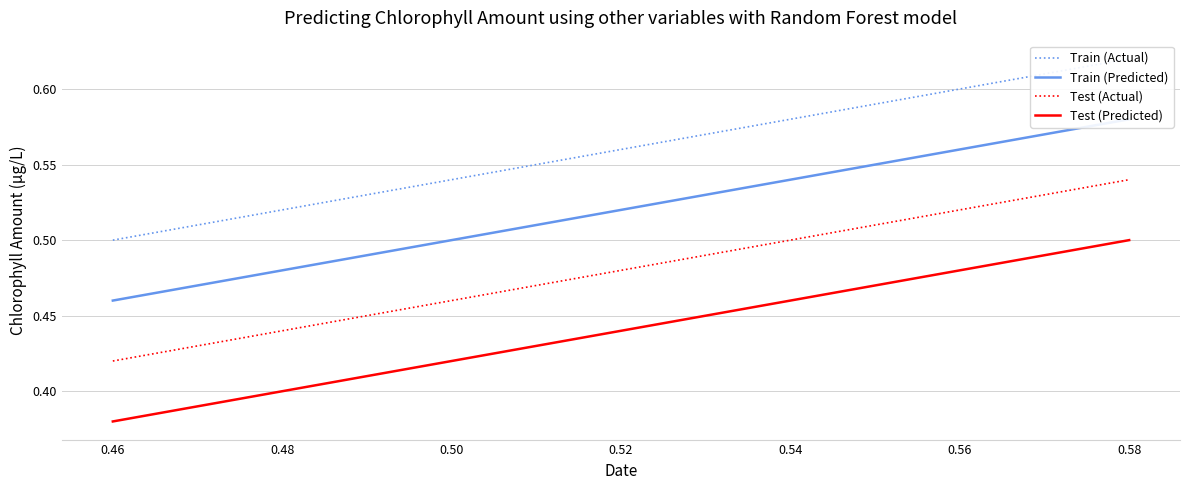

The Test (Actual) series shows 0.2 at 0.54. True or false?

False